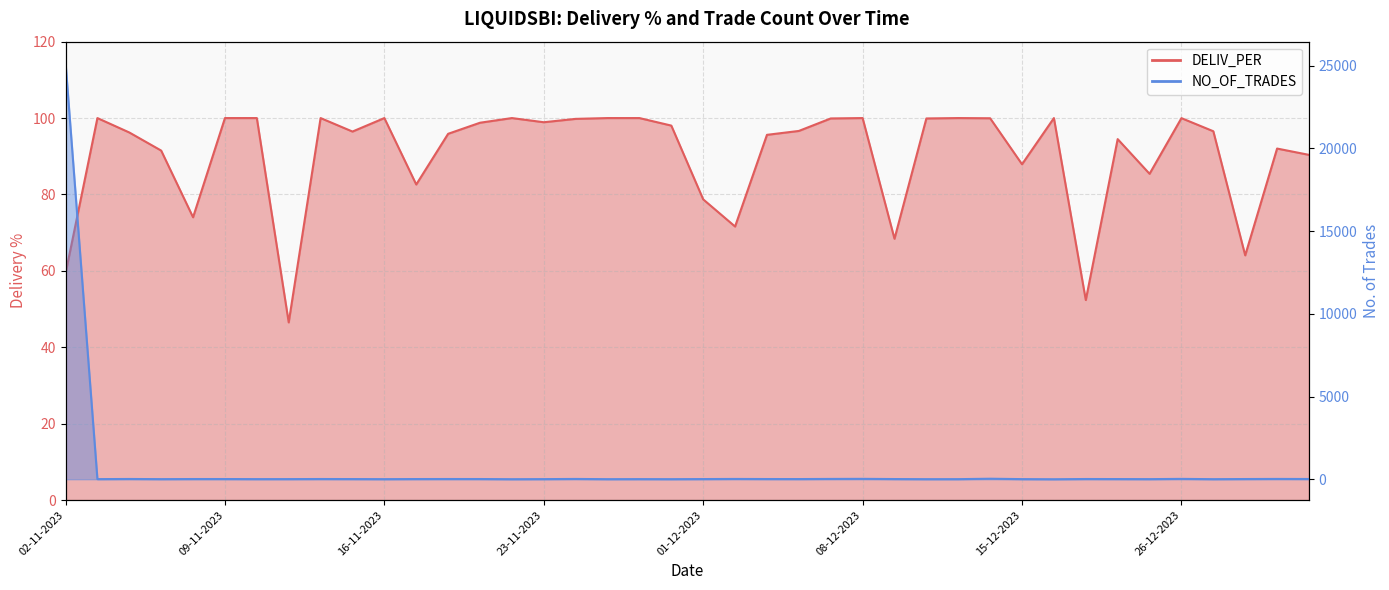

List the series in order of their peak value, lowest first.

DELIV_PER, NO_OF_TRADES